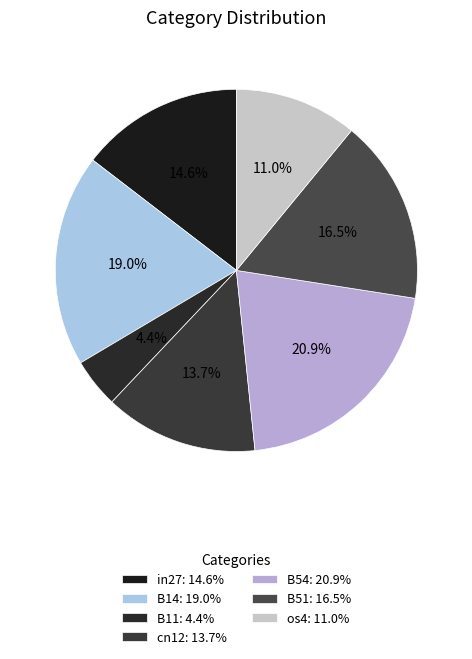

Is there any slice that represents more than half of the pie?

No